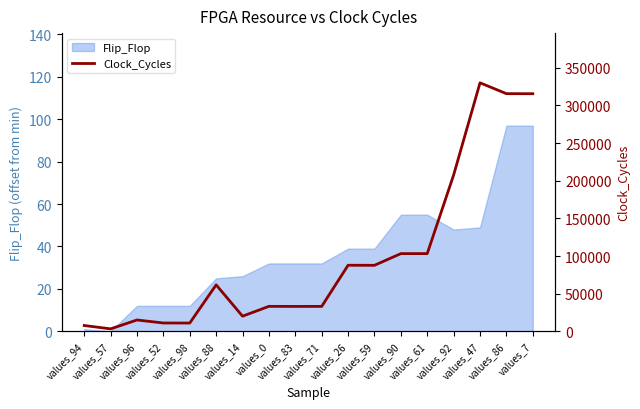

Reading right to left, list all the values displayed in this chart.

values_7=315605	values_86=315689	values_47=330097	values_92=207658	values_61=103228	values_90=103183	values_59=87663	values_26=87764	values_71=33087	values_83=33049	values_0=33146	values_14=20086	values_88=61717	values_98=10978	values_52=11030	values_96=15039	values_57=3258	values_94=7677